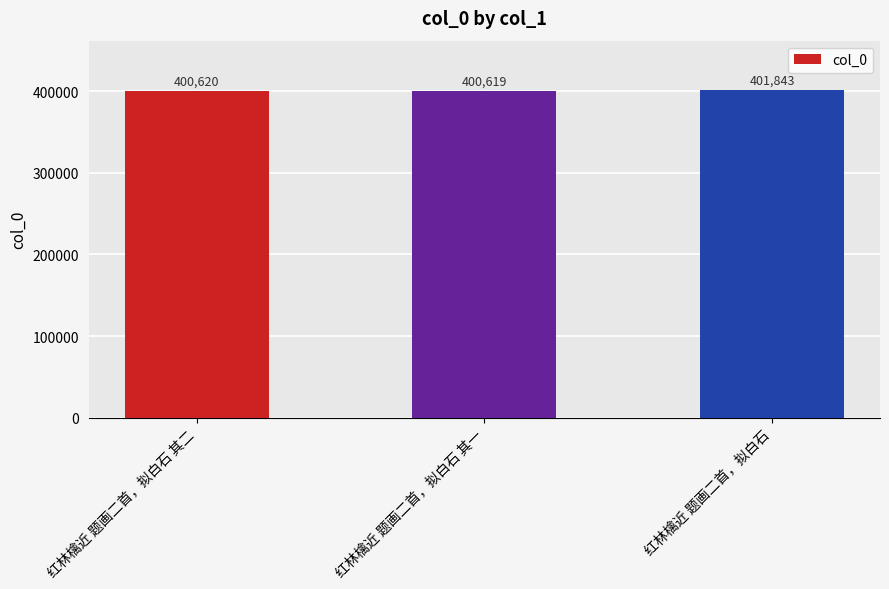

What is the smallest value displayed?

400619